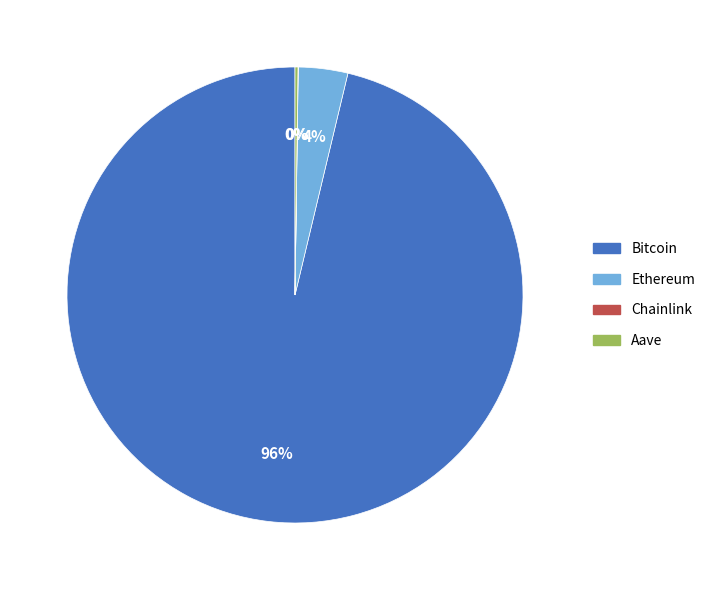

Which slice represents more than half of the pie?

Bitcoin